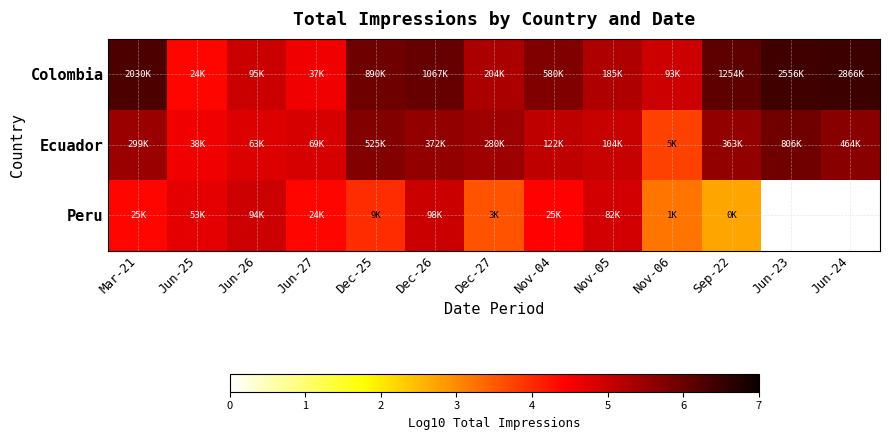

What is the total value across all series at Dec-27?

14.3